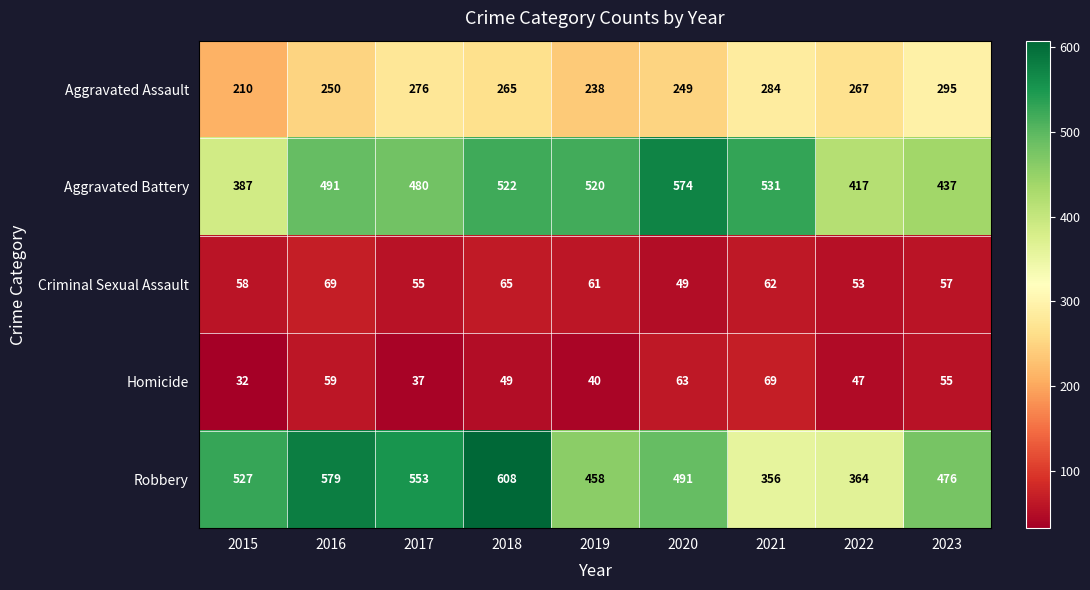

The value of Robbery at 2017 is 553. True or false?

True